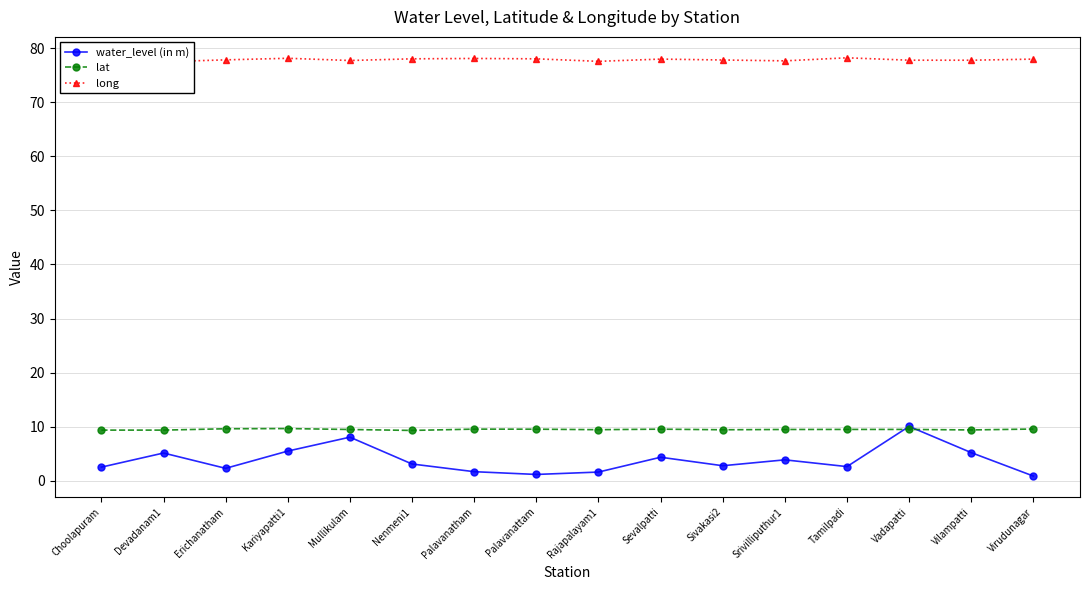

True or false: lat has more than 2 points higher than both neighbors.

True